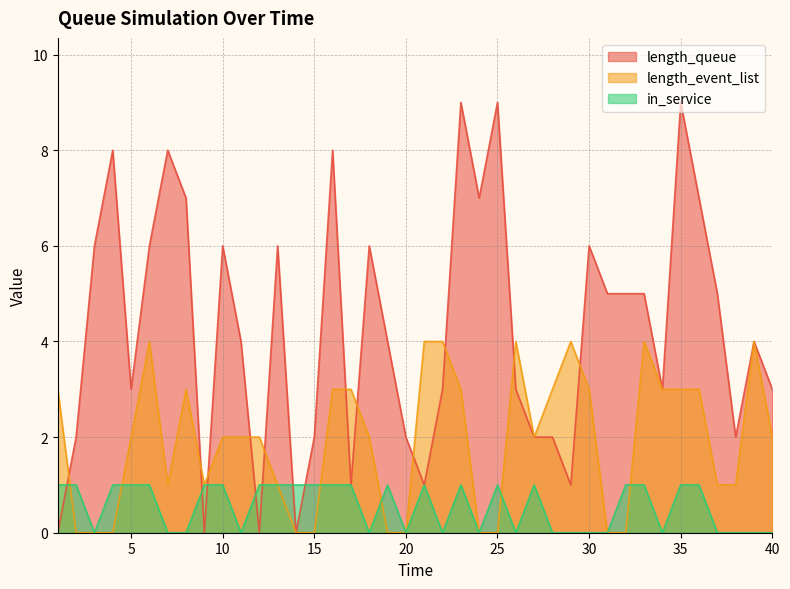

Which category has the lowest value in the in_service series?

3